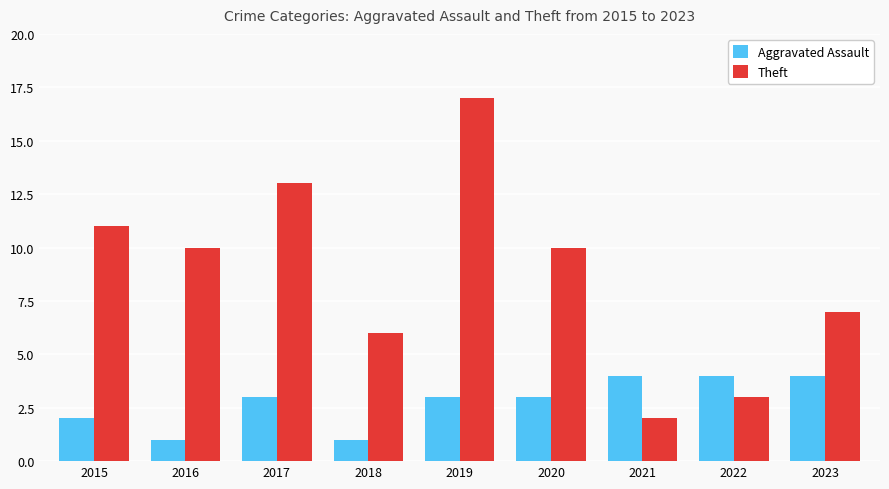

The Theft series shows 3 at 2022. True or false?

True